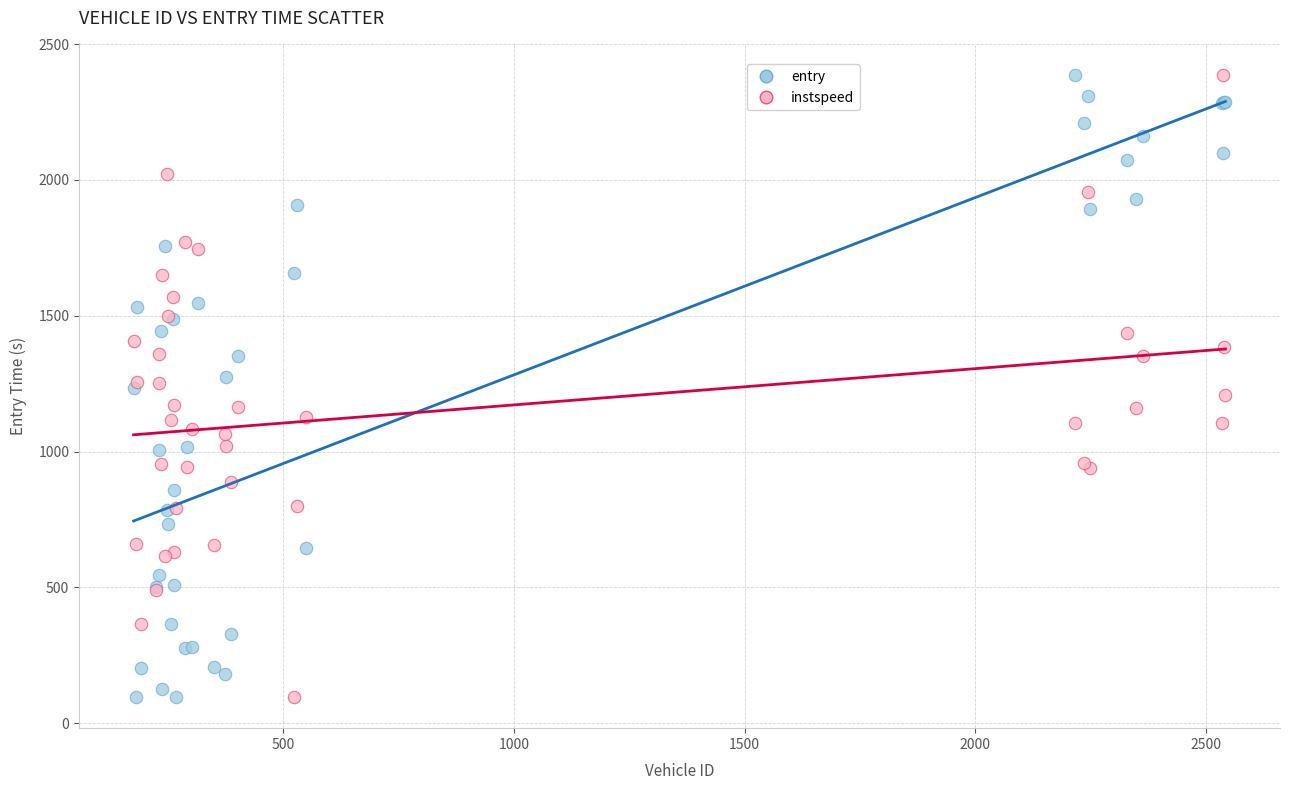

What is the X range (max minus min) for the scatter plot?

2366.0